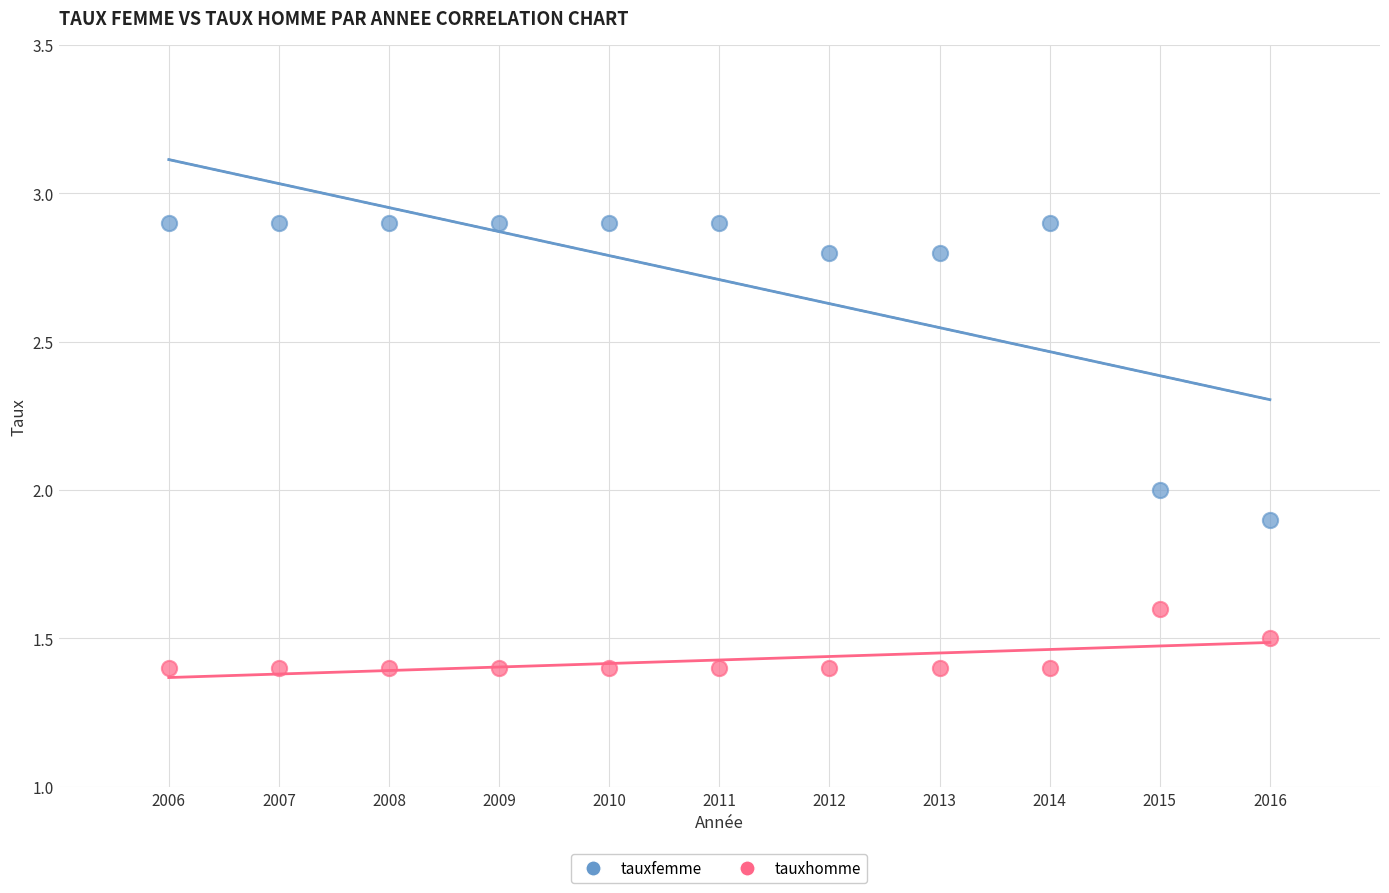

Which series contains the highest Y value?

tauxfemme